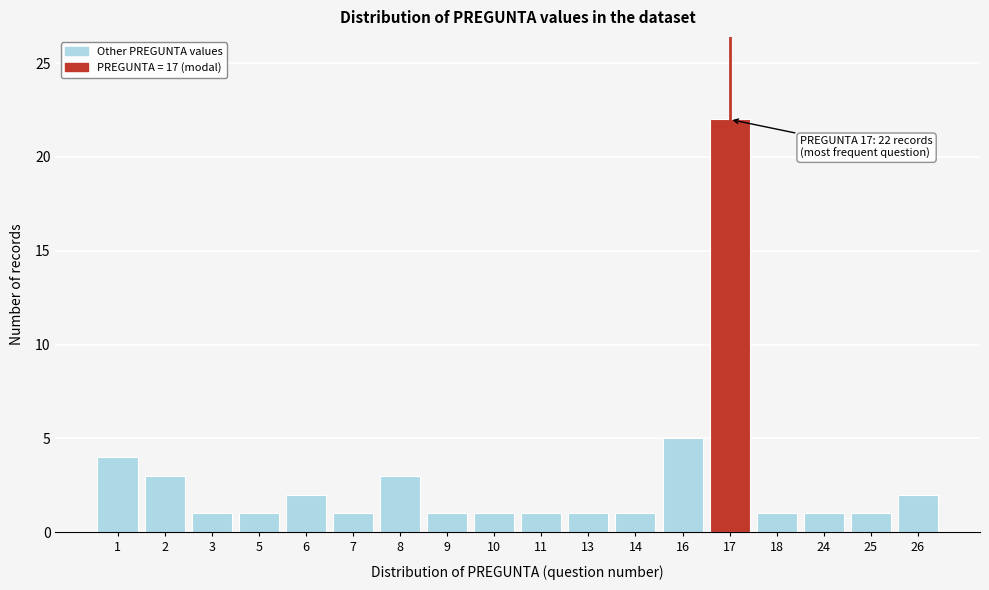

Reading left to right, extract all data points from this chart.

4	3	1	1	2	1	3	1	1	1	1	1	5	22	1	1	1	2